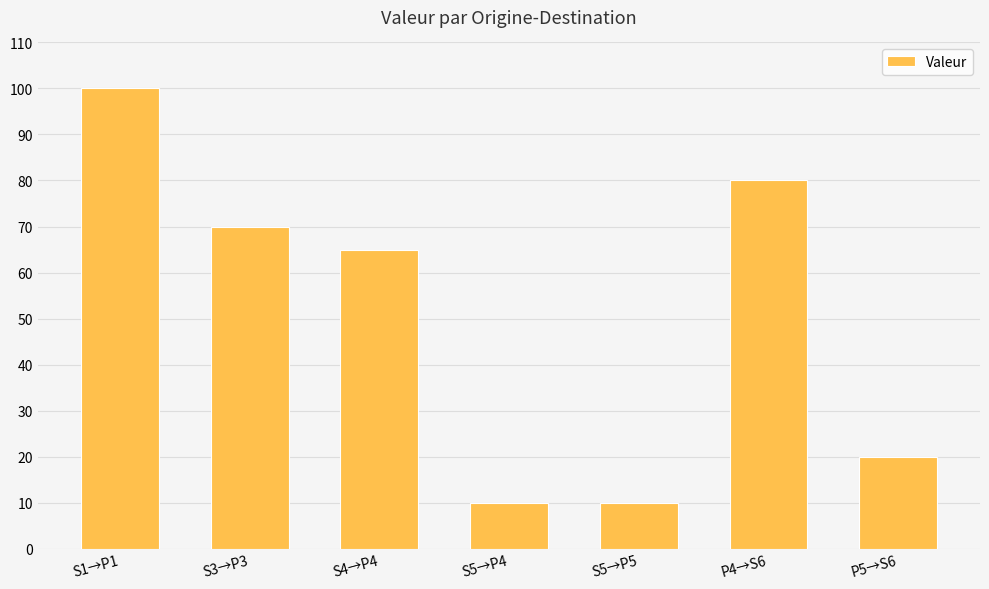

At which label is the value closest to 55?

S4→P4